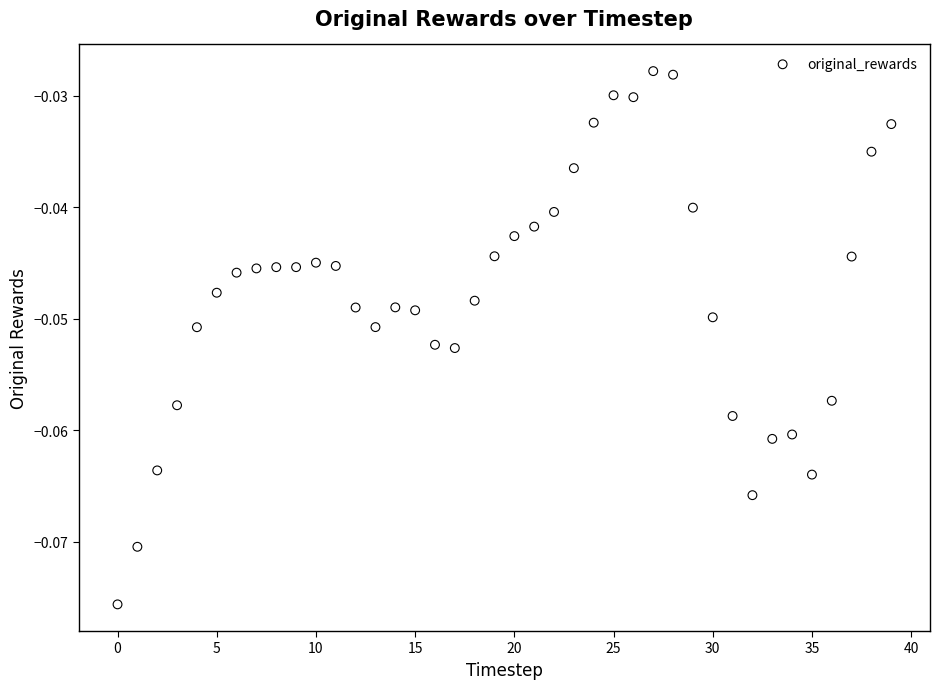

How many data points are displayed?

40